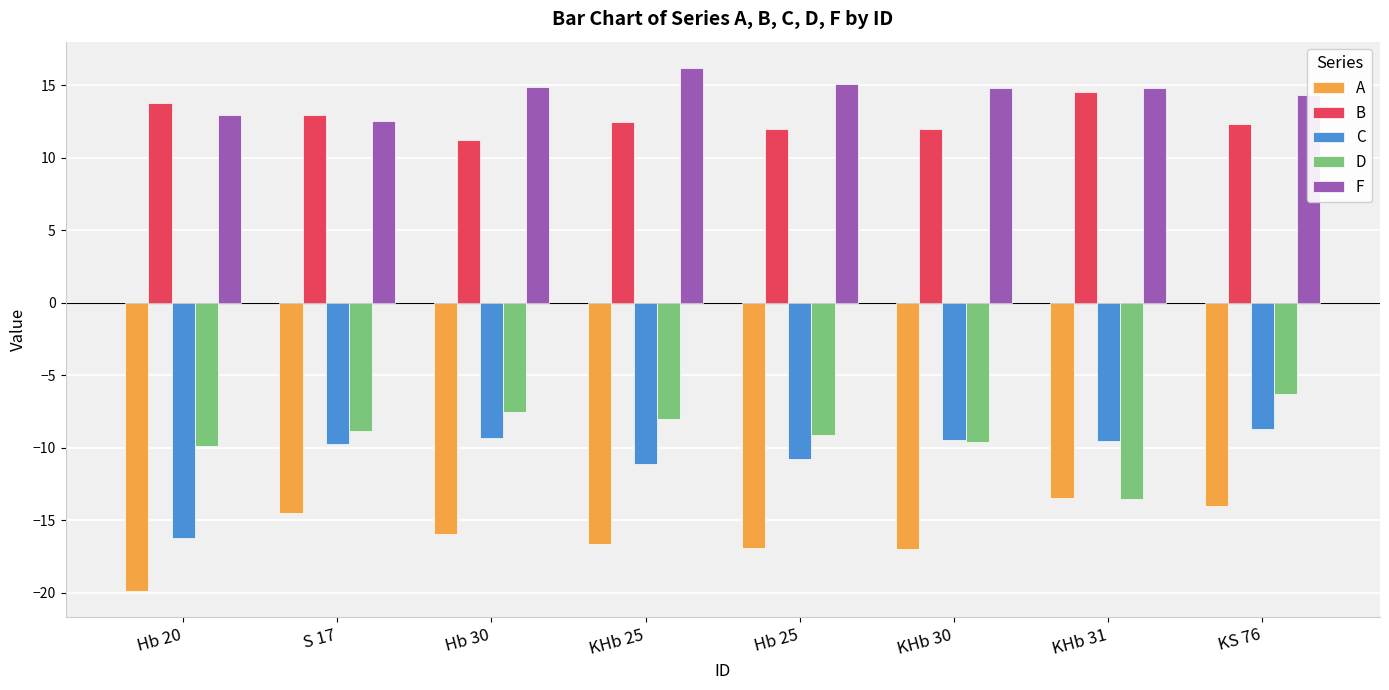

Rank the series by their maximum value, from lowest to highest.

A, C, D, B, F